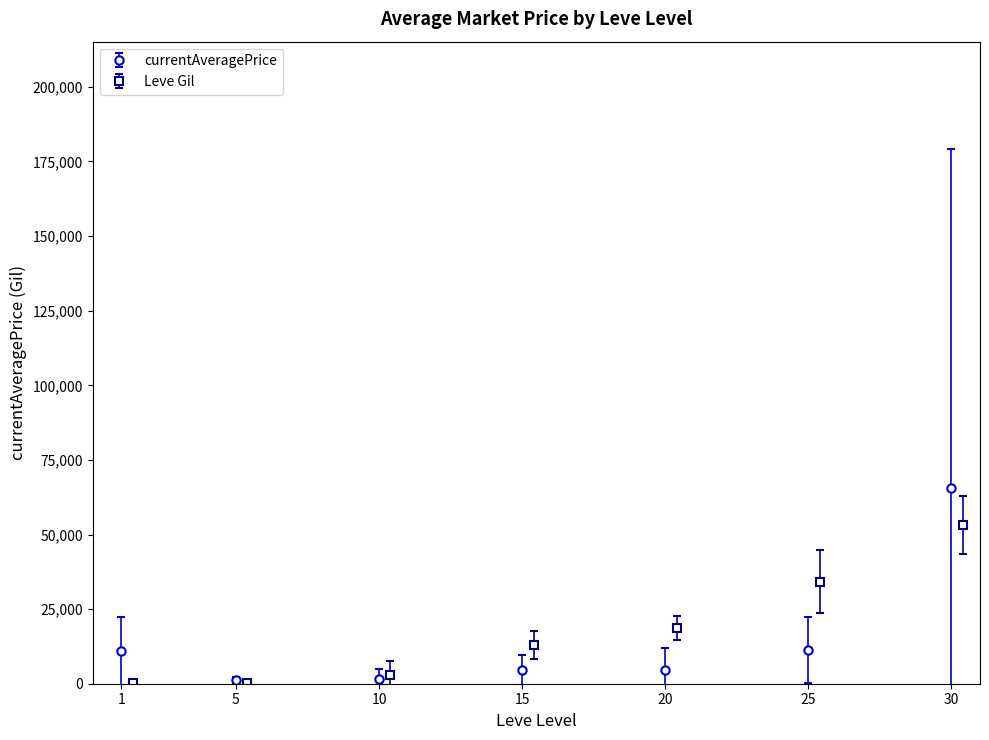

What is the value of the currentAveragePrice point at the 7th from the left?

65625.0